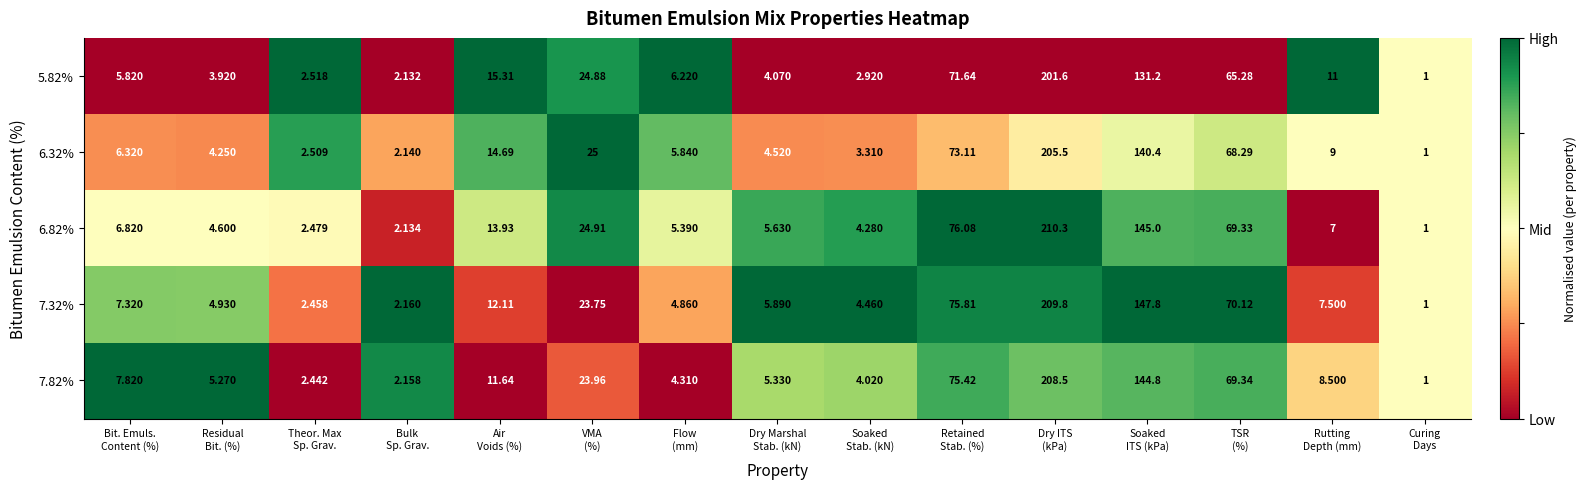

How many values in the 6.32% series are below 6?

7